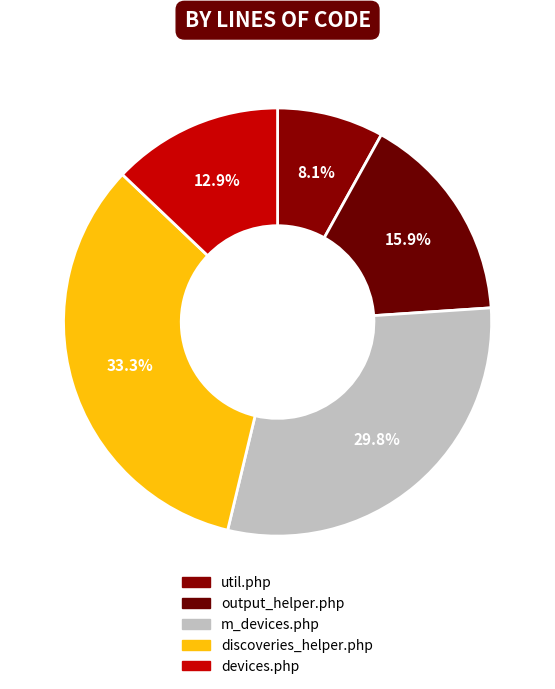

The util.php slice represents 1% of the pie. True or false?

False